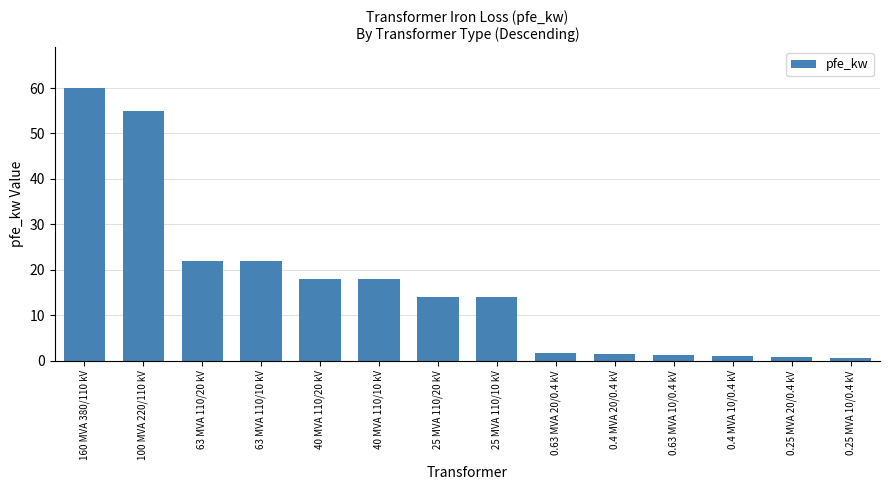

Count the number of categories in the chart.

14